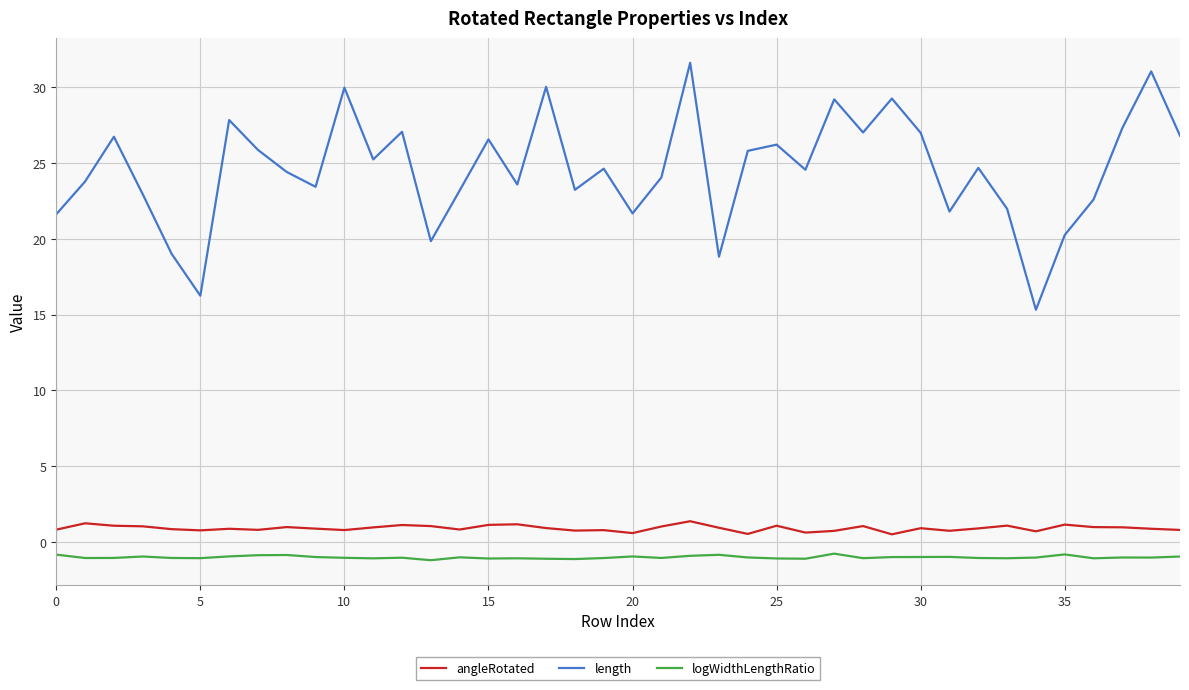

At how many categories does at least one series exceed 20?

35